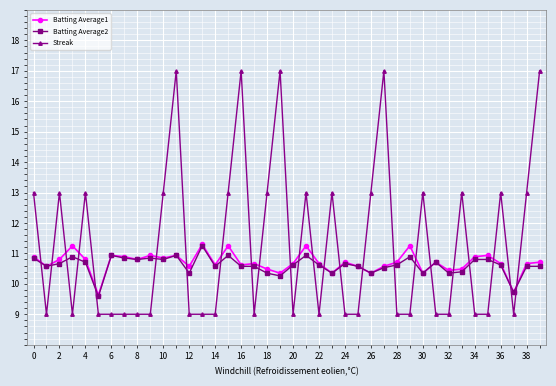

True or false: Streak has more than 1 interior local peaks.

True